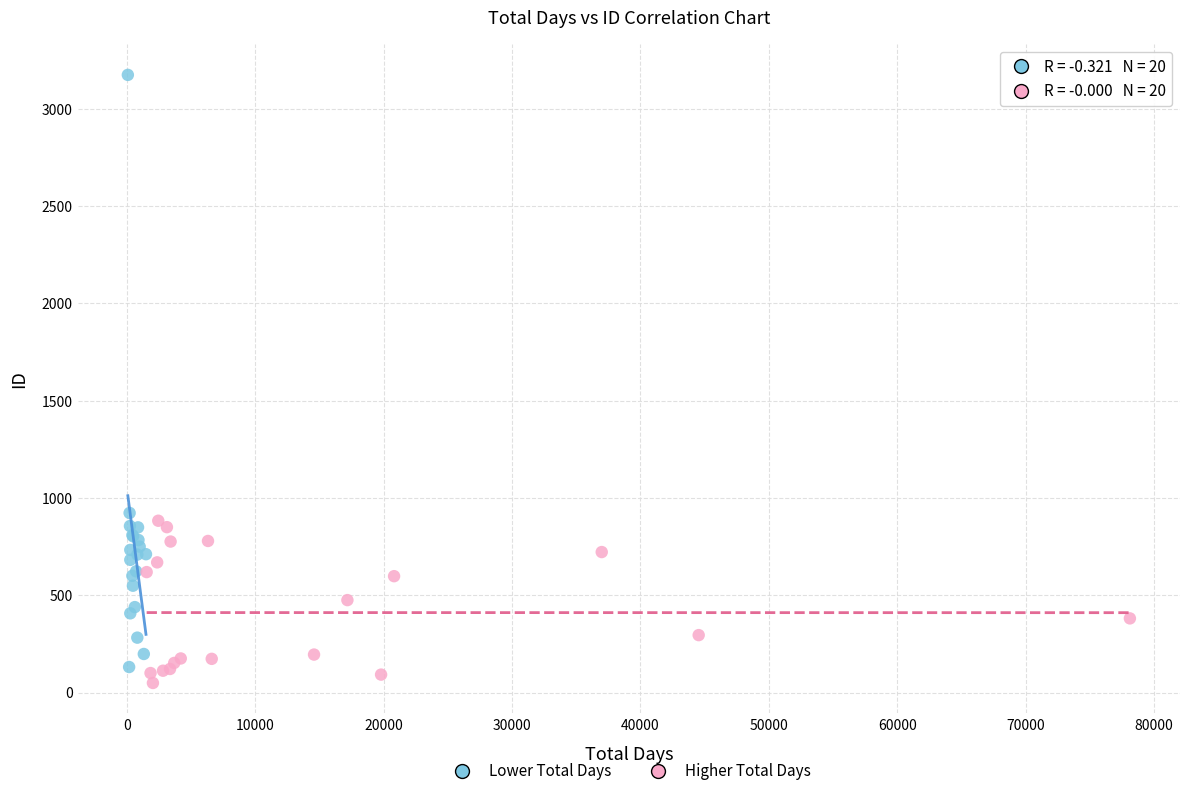

Which series contains the lowest Y value?

Higher Total Days